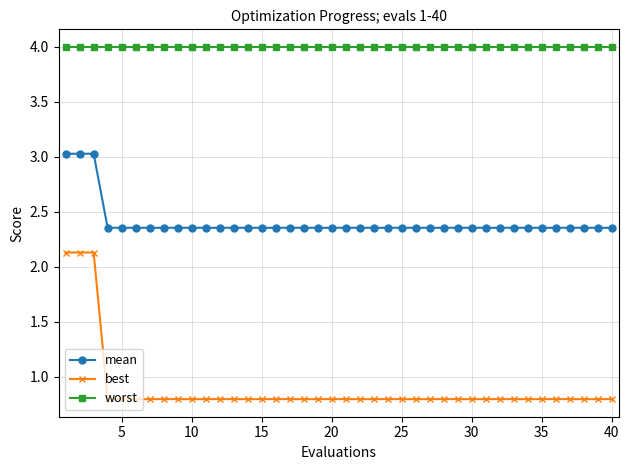

At how many categories does at least one series exceed 1?

40